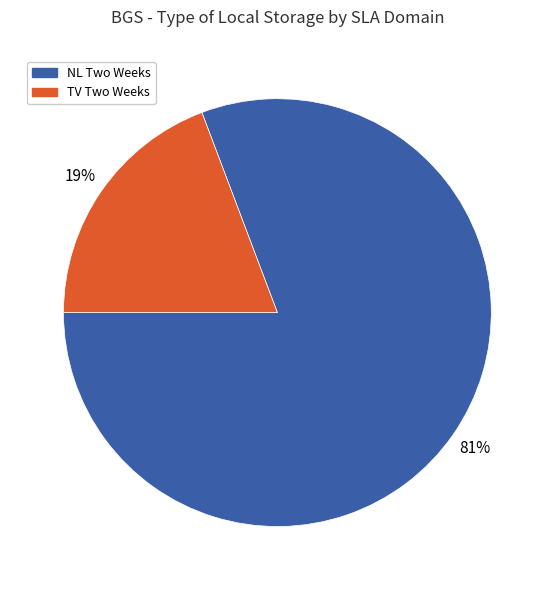

Is there any slice that represents more than half of the pie?

Yes